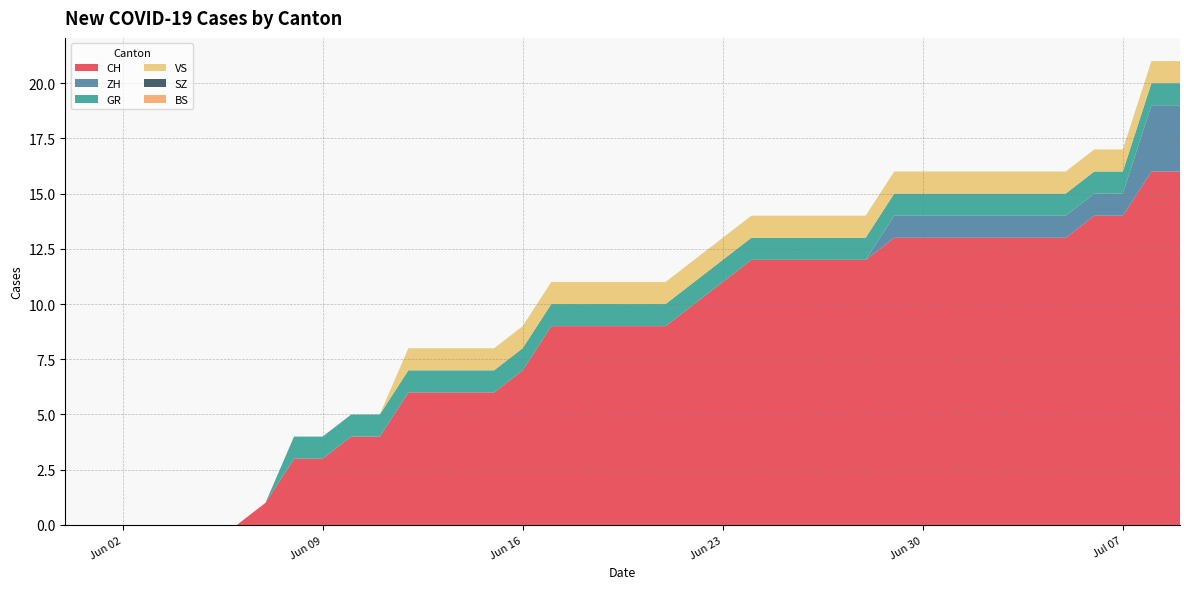

Reading right to left, list all the values displayed in this chart.

CH: 2020-07-09=16	2020-07-08=16	2020-07-07=14	2020-07-06=14	2020-07-05=13	2020-07-04=13	2020-07-03=13	2020-07-02=13	2020-07-01=13	2020-06-30=13	2020-06-29=13	2020-06-28=12	2020-06-27=12	2020-06-26=12	2020-06-25=12	2020-06-24=12	2020-06-23=11	2020-06-22=10	2020-06-21=9	2020-06-20=9	2020-06-19=9	2020-06-18=9	2020-06-17=9	2020-06-16=7	2020-06-15=6	2020-06-14=6	2020-06-13=6	2020-06-12=6	2020-06-11=4	2020-06-10=4	2020-06-09=3	2020-06-08=3	2020-06-07=1	2020-06-06=0	2020-06-05=0	2020-06-04=0	2020-06-03=0	2020-06-02=0	2020-06-01=0	2020-05-31=0
ZH: 2020-07-09=3	2020-07-08=3	2020-07-07=1	2020-07-06=1	2020-07-05=1	2020-07-04=1	2020-07-03=1	2020-07-02=1	2020-07-01=1	2020-06-30=1	2020-06-29=1	2020-06-28=0	2020-06-27=0	2020-06-26=0	2020-06-25=0	2020-06-24=0	2020-06-23=0	2020-06-22=0	2020-06-21=0	2020-06-20=0	2020-06-19=0	2020-06-18=0	2020-06-17=0	2020-06-16=0	2020-06-15=0	2020-06-14=0	2020-06-13=0	2020-06-12=0	2020-06-11=0	2020-06-10=0	2020-06-09=0	2020-06-08=0	2020-06-07=0	2020-06-06=0	2020-06-05=0	2020-06-04=0	2020-06-03=0	2020-06-02=0	2020-06-01=0	2020-05-31=0
GR: 2020-07-09=1	2020-07-08=1	2020-07-07=1	2020-07-06=1	2020-07-05=1	2020-07-04=1	2020-07-03=1	2020-07-02=1	2020-07-01=1	2020-06-30=1	2020-06-29=1	2020-06-28=1	2020-06-27=1	2020-06-26=1	2020-06-25=1	2020-06-24=1	2020-06-23=1	2020-06-22=1	2020-06-21=1	2020-06-20=1	2020-06-19=1	2020-06-18=1	2020-06-17=1	2020-06-16=1	2020-06-15=1	2020-06-14=1	2020-06-13=1	2020-06-12=1	2020-06-11=1	2020-06-10=1	2020-06-09=1	2020-06-08=1	2020-06-07=0	2020-06-06=0	2020-06-05=0	2020-06-04=0	2020-06-03=0	2020-06-02=0	2020-06-01=0	2020-05-31=0
VS: 2020-07-09=1	2020-07-08=1	2020-07-07=1	2020-07-06=1	2020-07-05=1	2020-07-04=1	2020-07-03=1	2020-07-02=1	2020-07-01=1	2020-06-30=1	2020-06-29=1	2020-06-28=1	2020-06-27=1	2020-06-26=1	2020-06-25=1	2020-06-24=1	2020-06-23=1	2020-06-22=1	2020-06-21=1	2020-06-20=1	2020-06-19=1	2020-06-18=1	2020-06-17=1	2020-06-16=1	2020-06-15=1	2020-06-14=1	2020-06-13=1	2020-06-12=1	2020-06-11=0	2020-06-10=0	2020-06-09=0	2020-06-08=0	2020-06-07=0	2020-06-06=0	2020-06-05=0	2020-06-04=0	2020-06-03=0	2020-06-02=0	2020-06-01=0	2020-05-31=0
SZ: 2020-07-09=0	2020-07-08=0	2020-07-07=0	2020-07-06=0	2020-07-05=0	2020-07-04=0	2020-07-03=0	2020-07-02=0	2020-07-01=0	2020-06-30=0	2020-06-29=0	2020-06-28=0	2020-06-27=0	2020-06-26=0	2020-06-25=0	2020-06-24=0	2020-06-23=0	2020-06-22=0	2020-06-21=0	2020-06-20=0	2020-06-19=0	2020-06-18=0	2020-06-17=0	2020-06-16=0	2020-06-15=0	2020-06-14=0	2020-06-13=0	2020-06-12=0	2020-06-11=0	2020-06-10=0	2020-06-09=0	2020-06-08=0	2020-06-07=0	2020-06-06=0	2020-06-05=0	2020-06-04=0	2020-06-03=0	2020-06-02=0	2020-06-01=0	2020-05-31=0
BS: 2020-07-09=0	2020-07-08=0	2020-07-07=0	2020-07-06=0	2020-07-05=0	2020-07-04=0	2020-07-03=0	2020-07-02=0	2020-07-01=0	2020-06-30=0	2020-06-29=0	2020-06-28=0	2020-06-27=0	2020-06-26=0	2020-06-25=0	2020-06-24=0	2020-06-23=0	2020-06-22=0	2020-06-21=0	2020-06-20=0	2020-06-19=0	2020-06-18=0	2020-06-17=0	2020-06-16=0	2020-06-15=0	2020-06-14=0	2020-06-13=0	2020-06-12=0	2020-06-11=0	2020-06-10=0	2020-06-09=0	2020-06-08=0	2020-06-07=0	2020-06-06=0	2020-06-05=0	2020-06-04=0	2020-06-03=0	2020-06-02=0	2020-06-01=0	2020-05-31=0